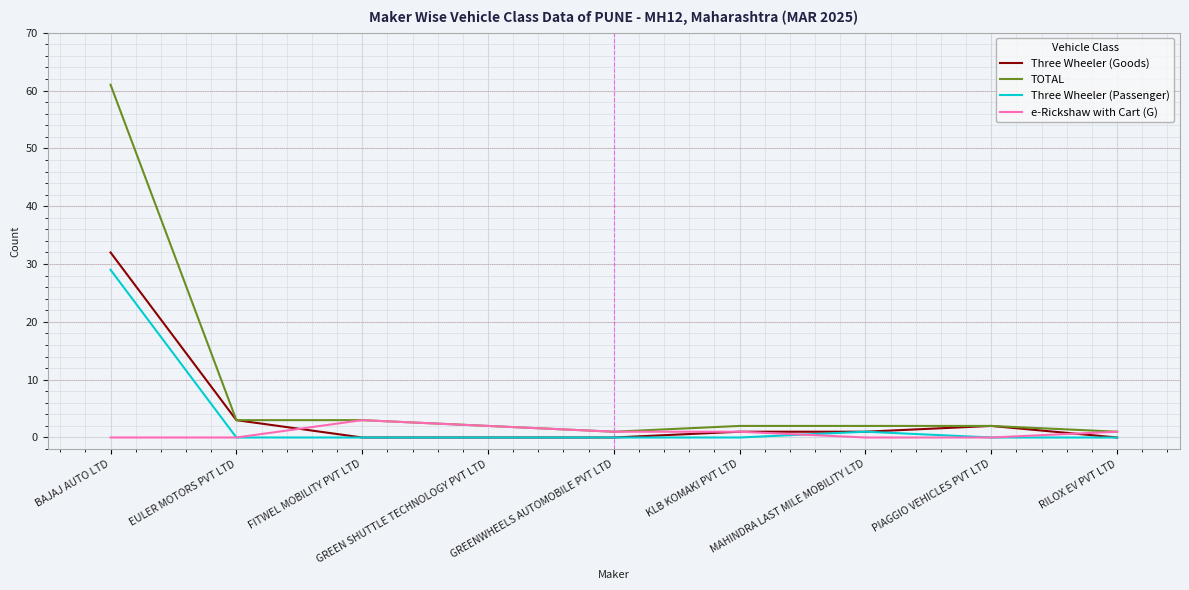

At how many categories does at least one series exceed 52?

1